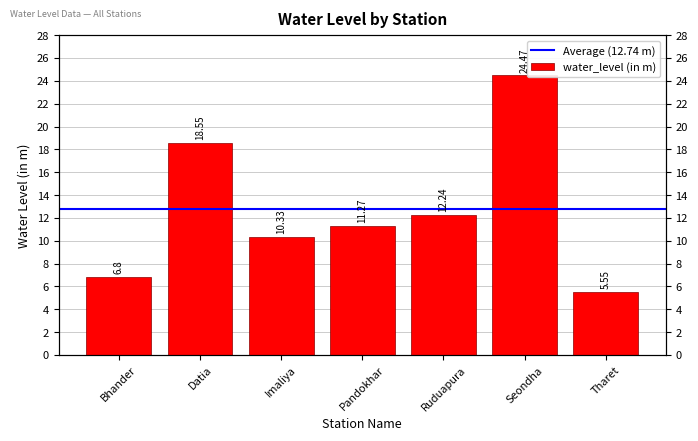

Between Pandokhar and Datia, which is larger?

Datia